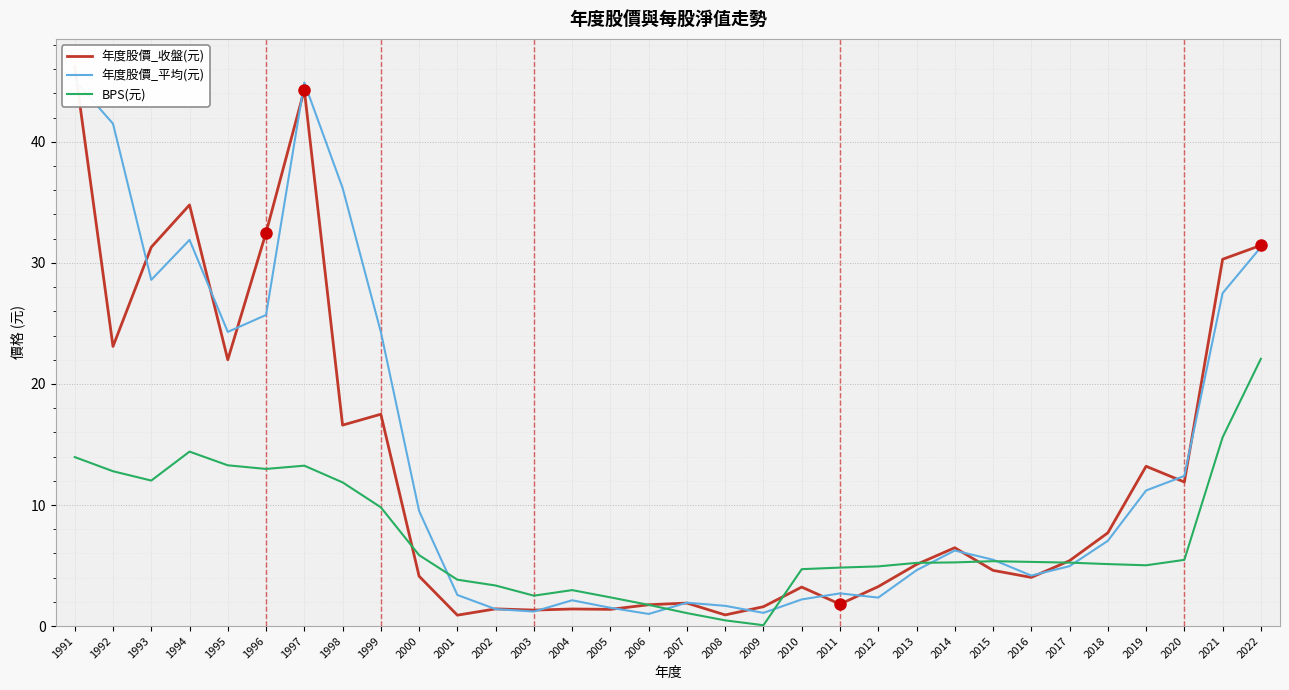

How many categories are shown in the chart?

32